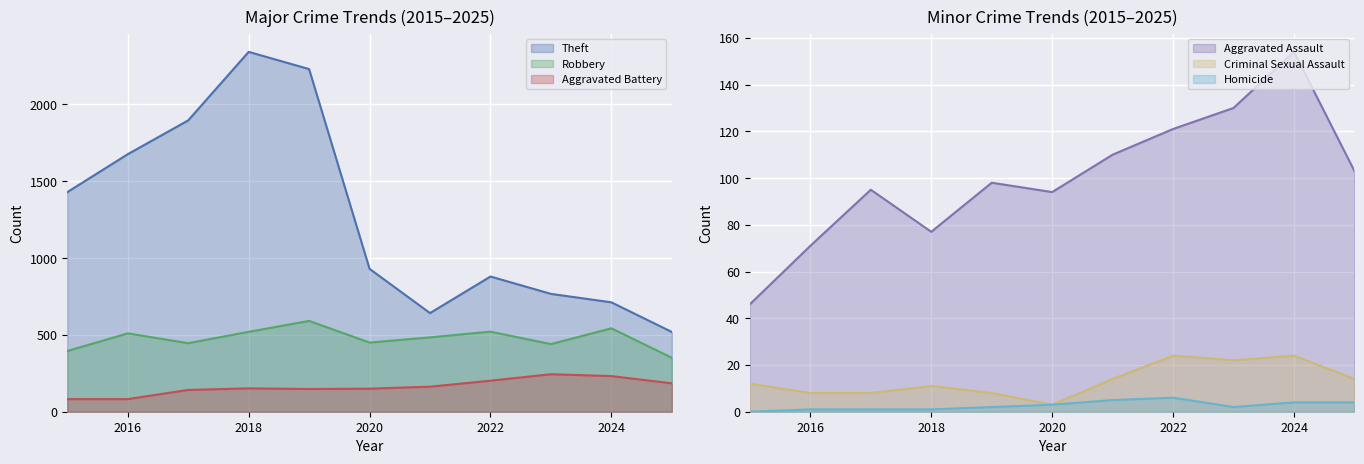

What is the maximum value shown in the chart?

2342